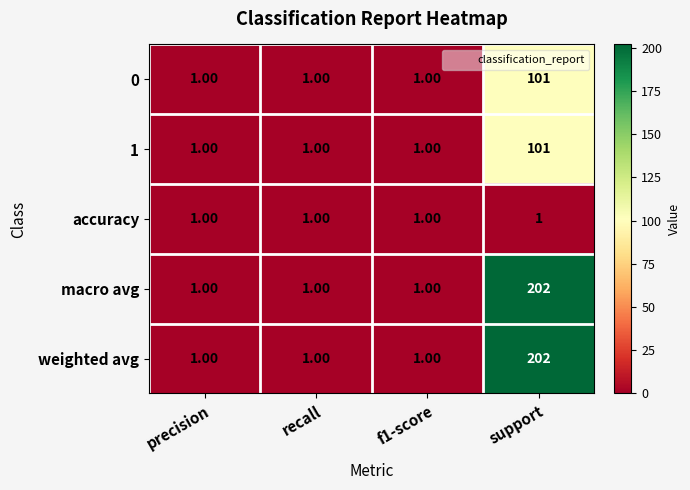

What is the difference between the maximum and minimum values in the macro avg series?

201